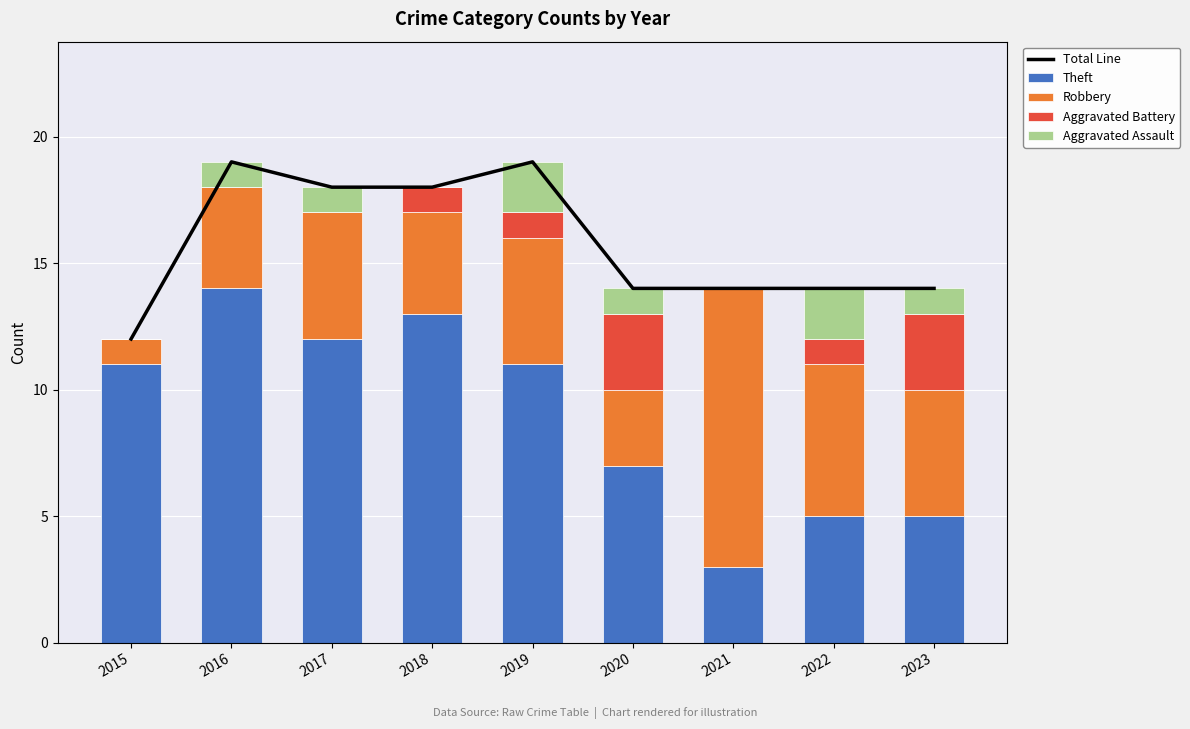

Reading left to right, what are all the values shown in this chart?

Total Line: 12	19	18	18	19	14	14	14	14
Theft: 11	14	12	13	11	7	3	5	5
Robbery: 1	4	5	4	5	3	11	6	5
Aggravated Battery: 0	0	0	1	1	3	0	1	3
Aggravated Assault: 0	1	1	0	2	1	0	2	1